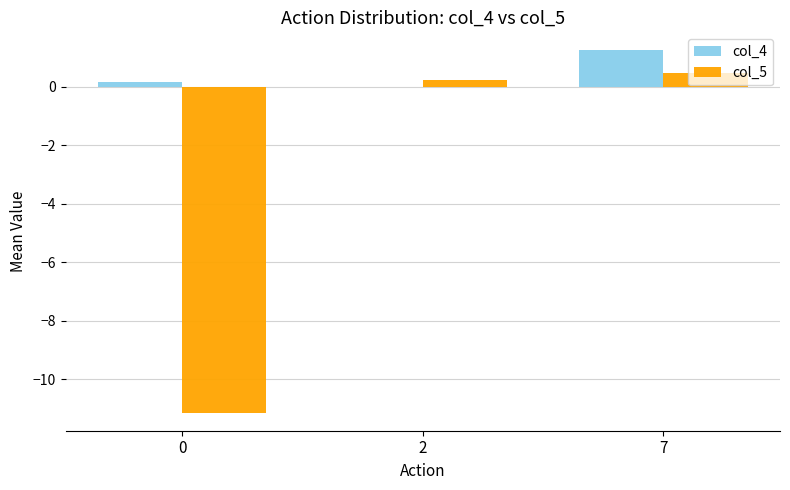

Which series changed the most between 0 and 2?

col_5